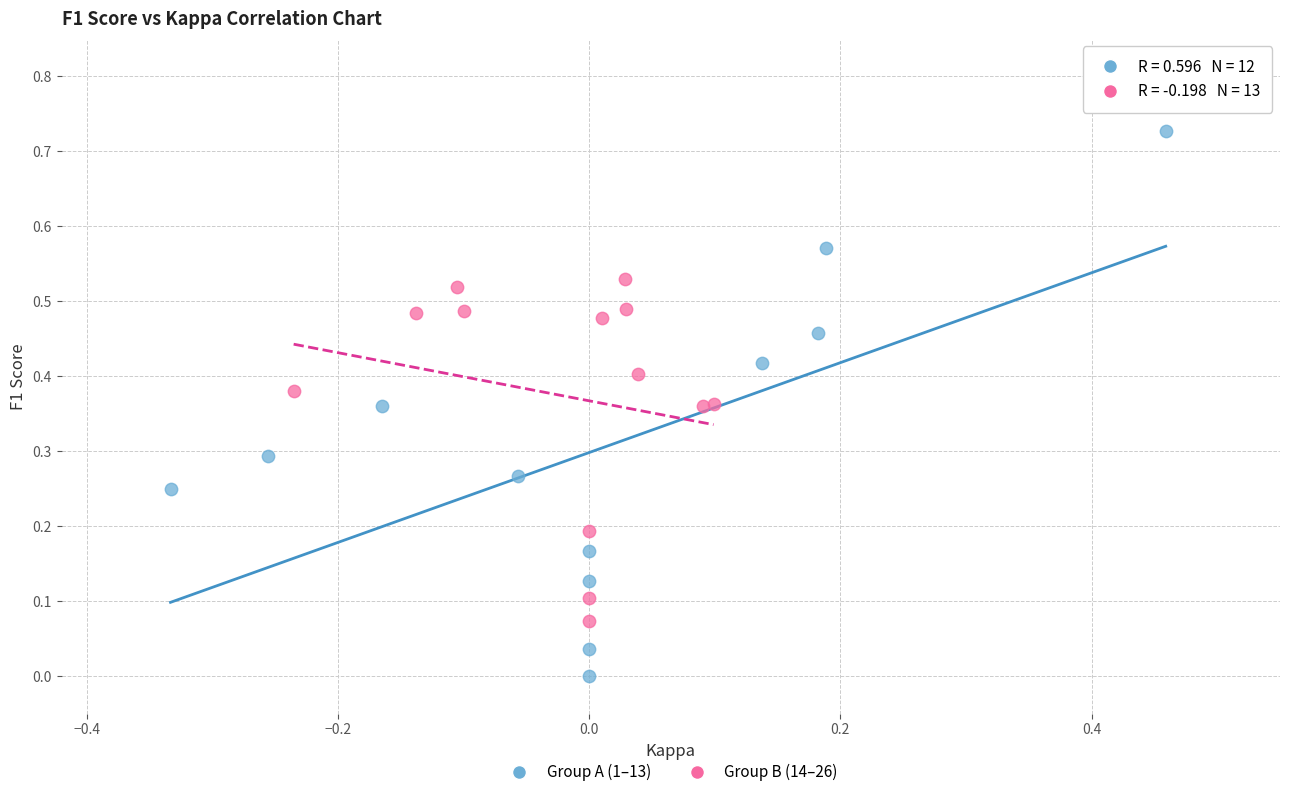

Which series has the largest Y range (max minus min)?

Group A (1–13)